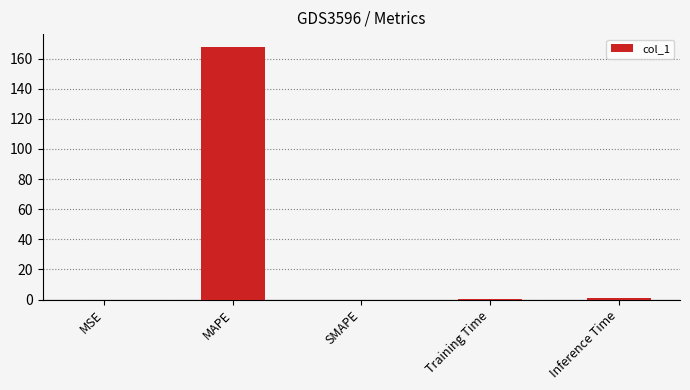

Does the chart contain stacked bars?

No